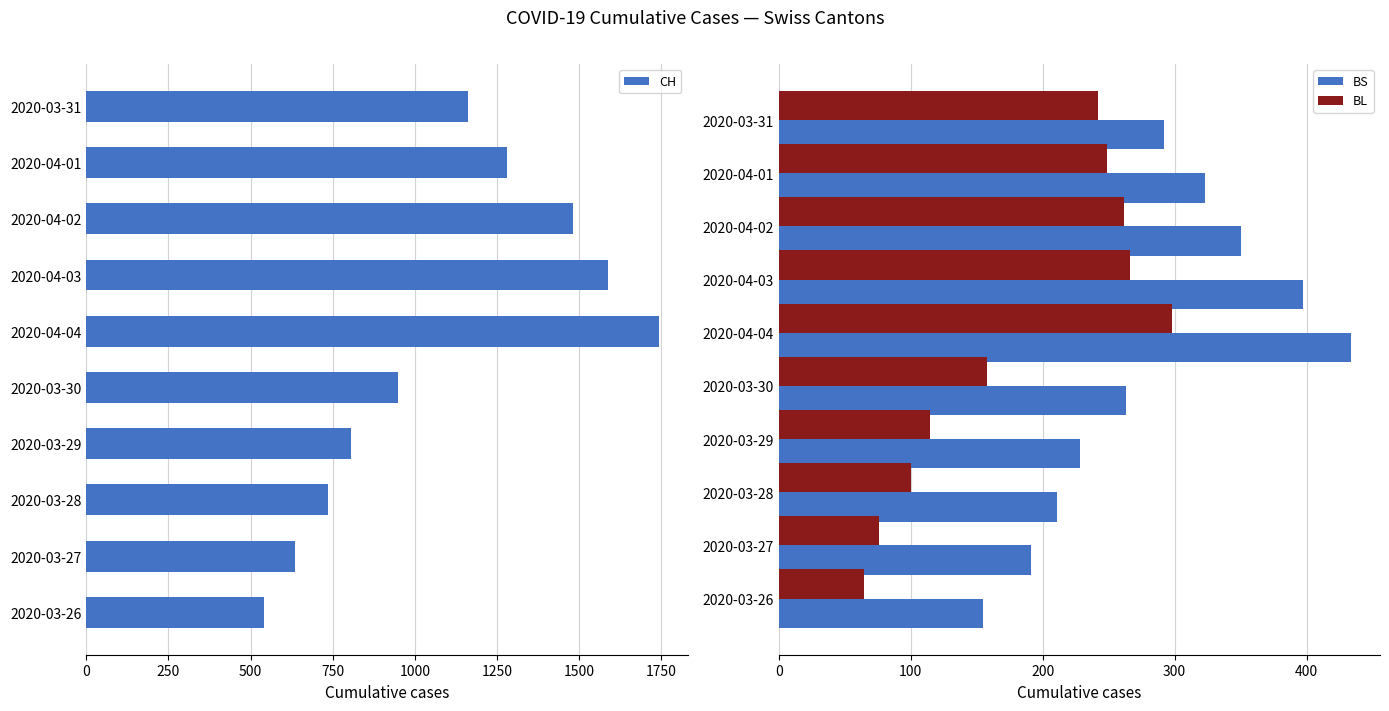

Which category has the highest value in the BL series?

2020-04-04